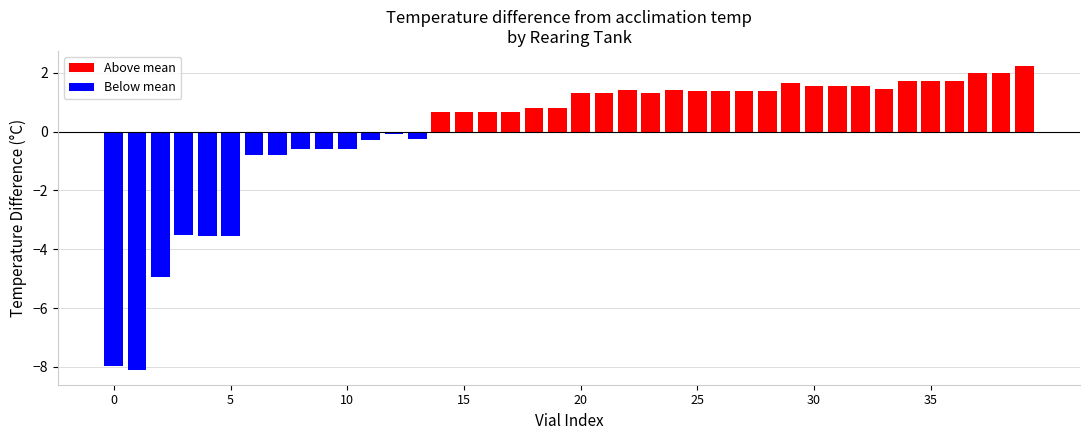

What is the smallest value displayed?

-8.1